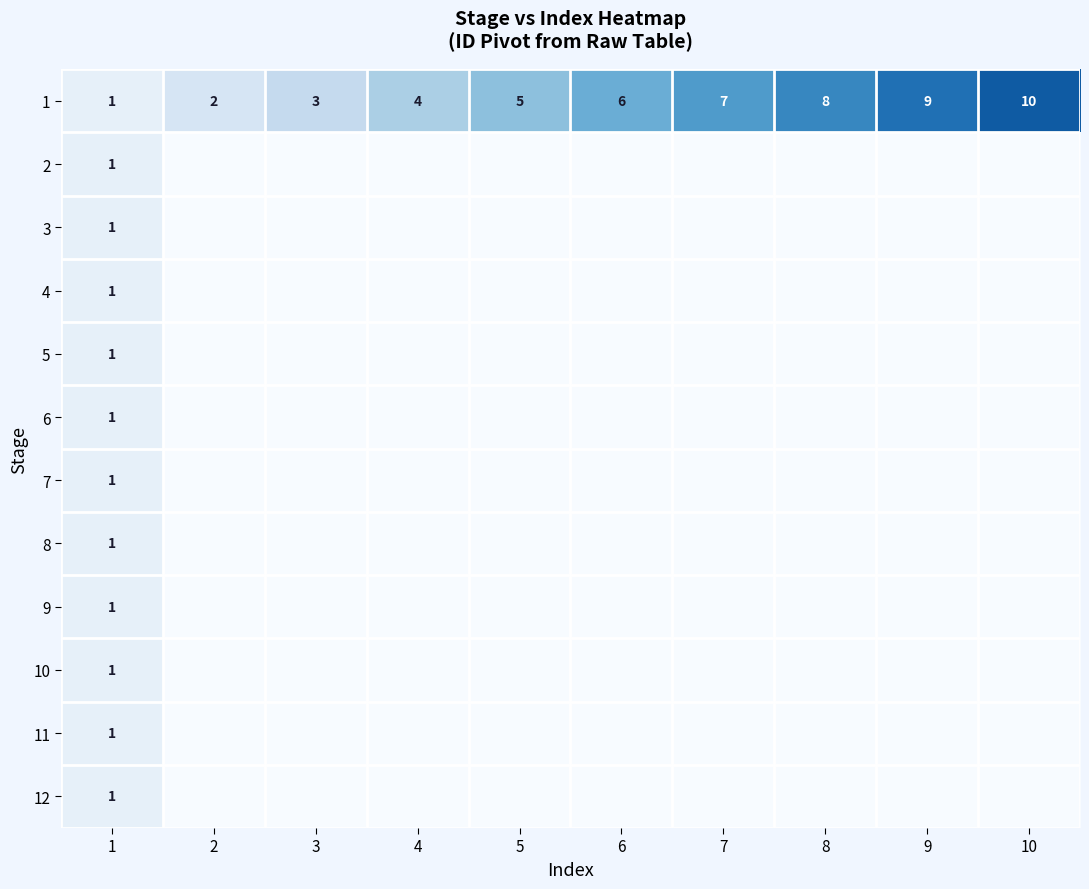

At which category is the sum across all series the highest?

1